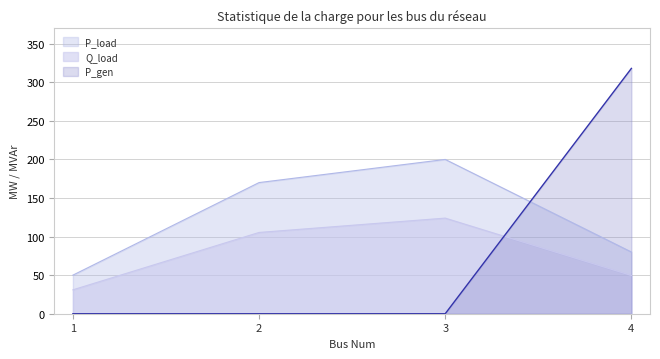

True or false: P_gen has more than 0 interior local peaks.

False